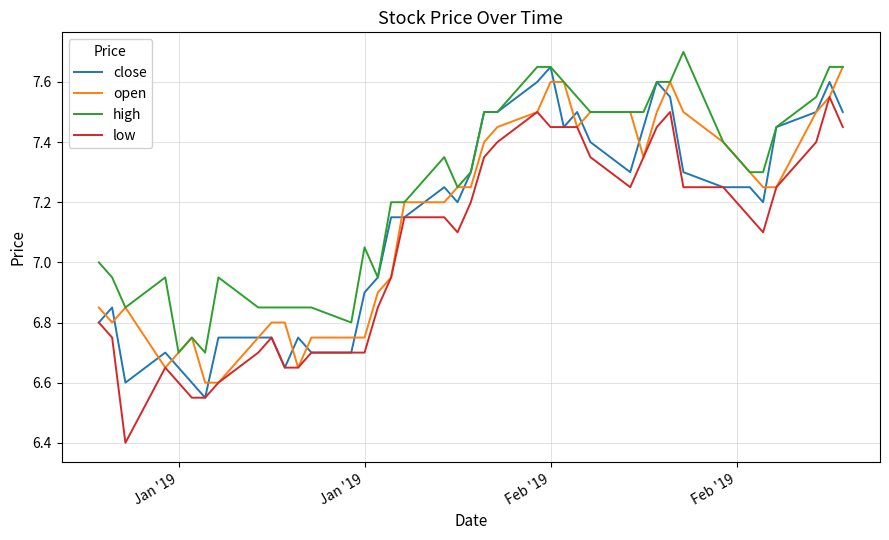

Which series has the largest total across all categories?

high